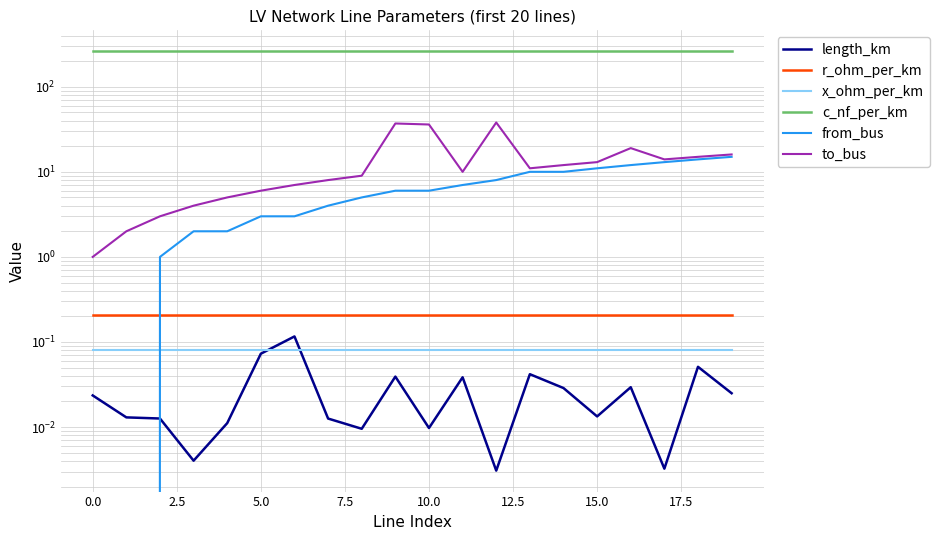

Rank the series by their maximum value, from highest to lowest.

c_nf_per_km, to_bus, from_bus, r_ohm_per_km, length_km, x_ohm_per_km